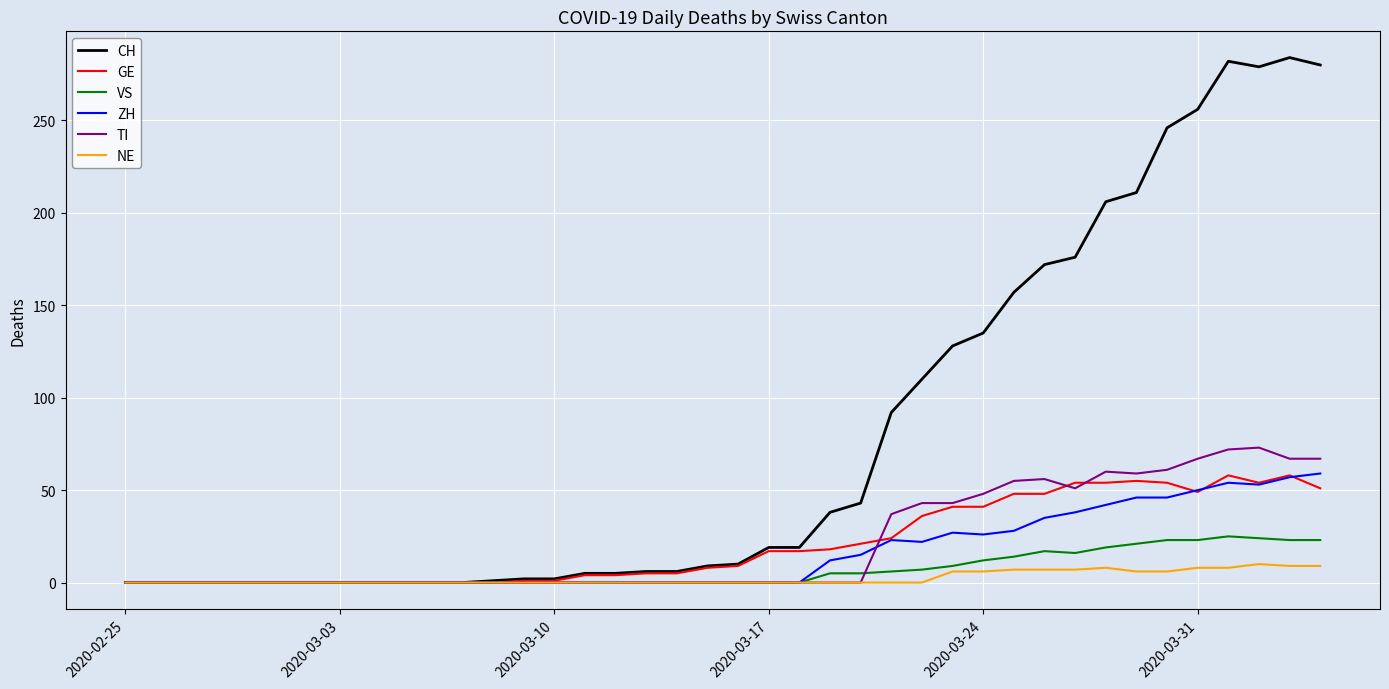

Which series has the largest total across all categories?

CH